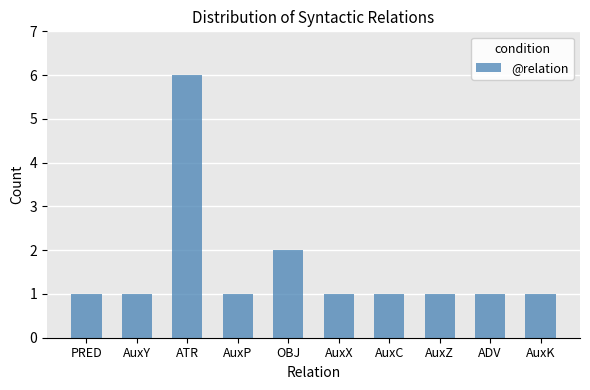

What is the difference between the maximum and minimum values?

5